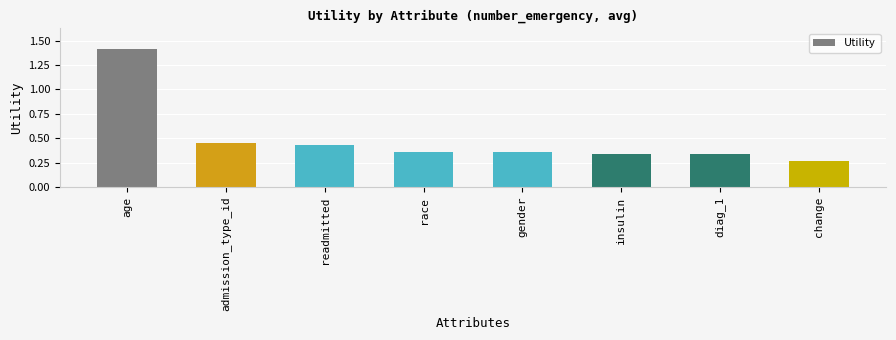

What is the label of the 5th bar from the right?

race